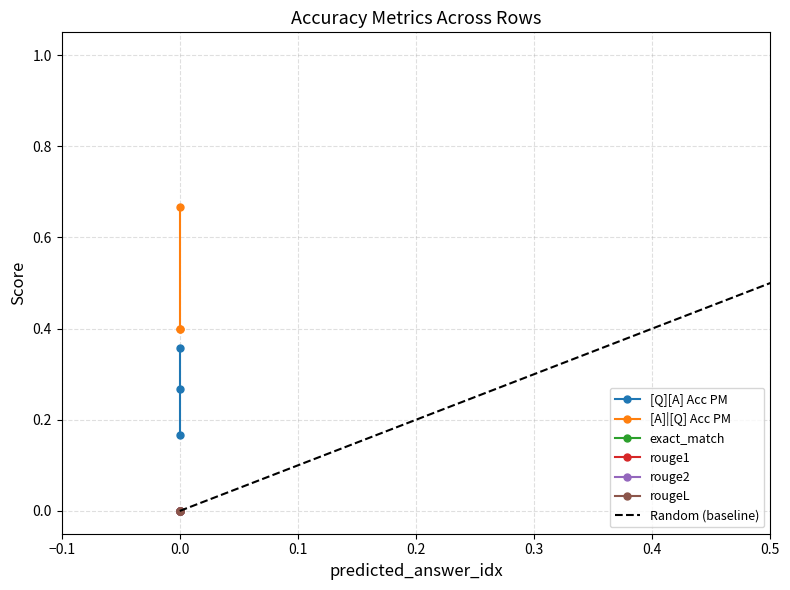

Which series has the largest total across all categories?

[A]|[Q] Acc PM